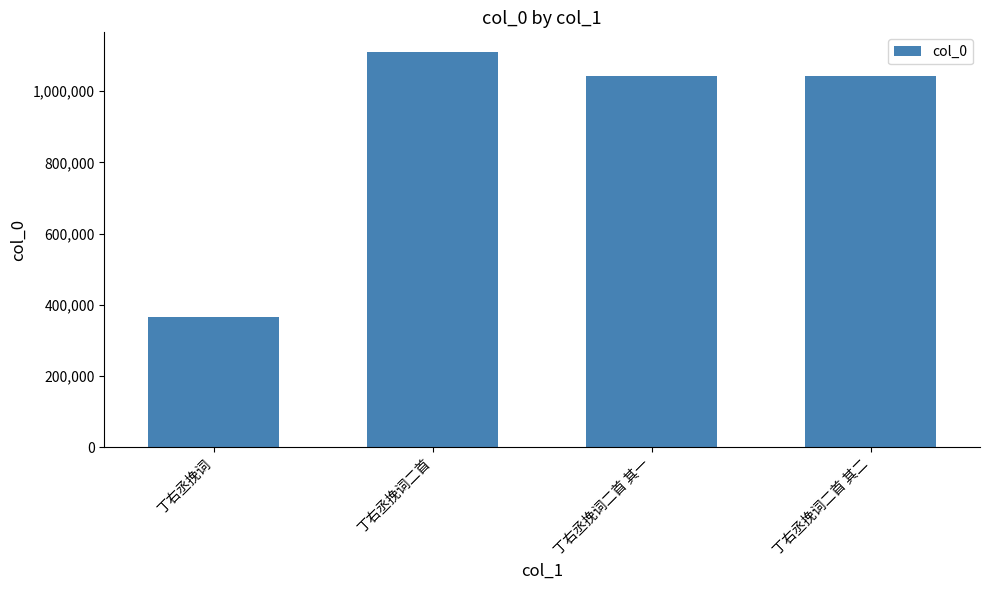

Count the number of data series in this chart.

1